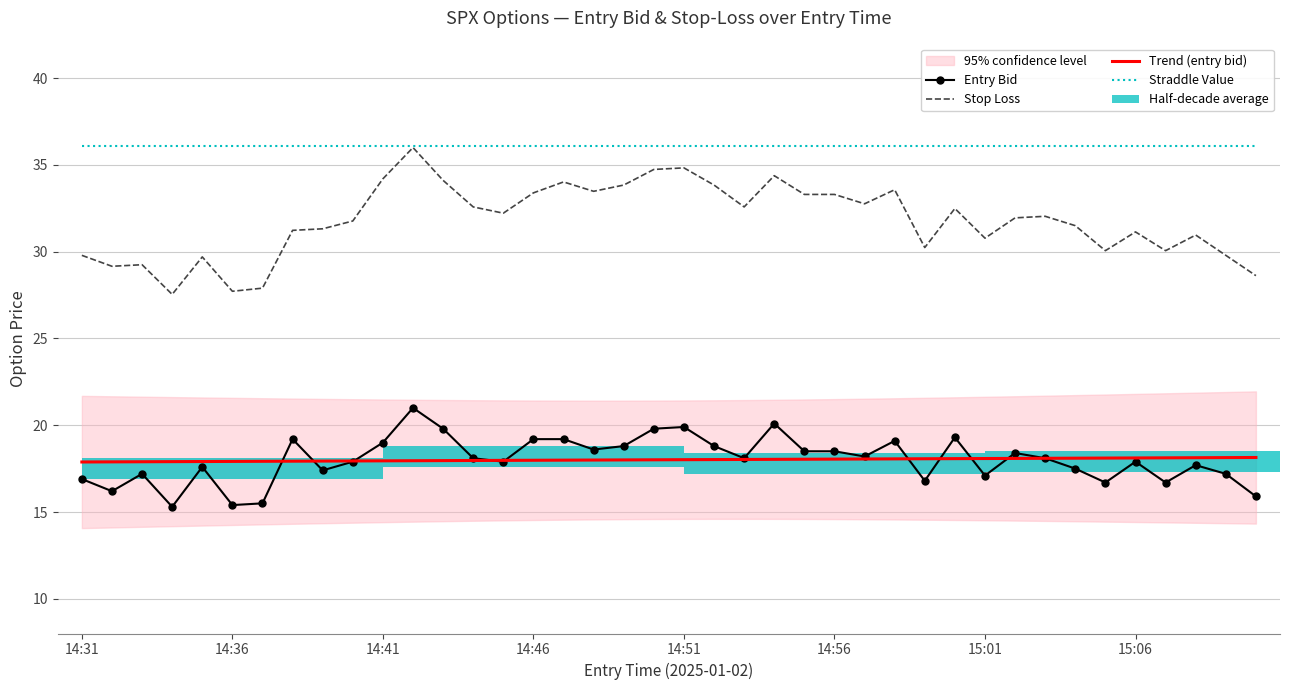

The value of Trend (entry bid) at 15:01 is 10.5. True or false?

False